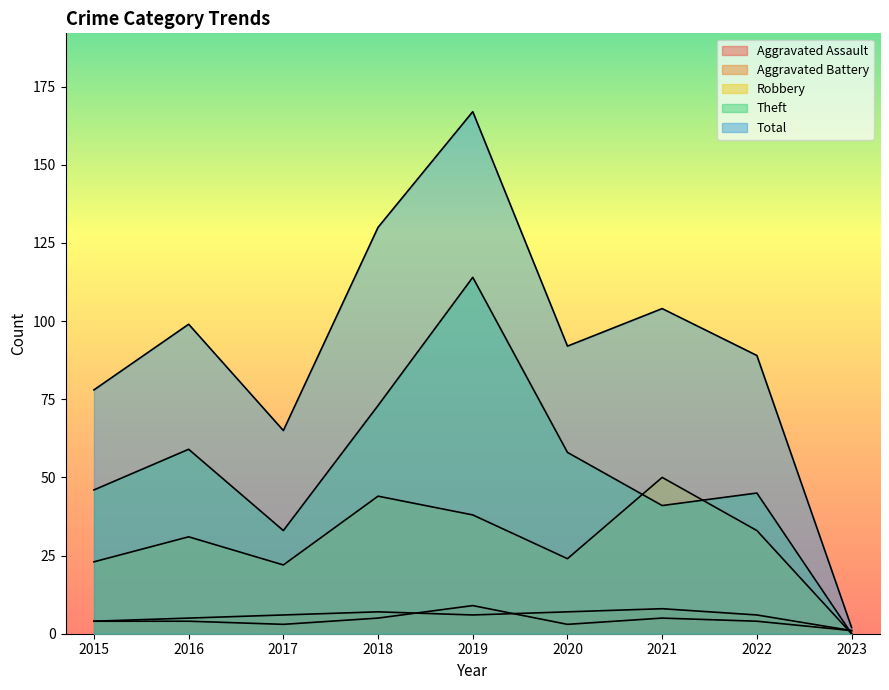

The Robbery series shows 15 at 2017. True or false?

False